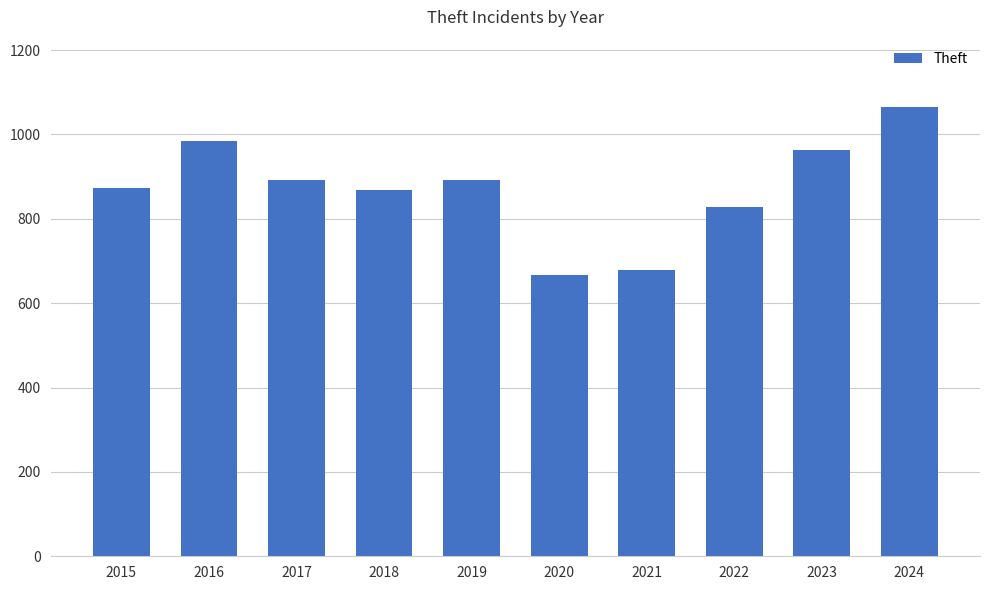

What is the value of the 3rd bar from the left?

892